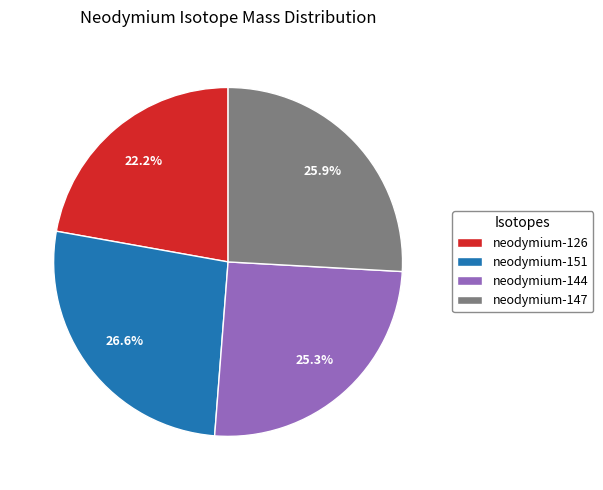

To the nearest percent, what is the average slice percentage?

25%